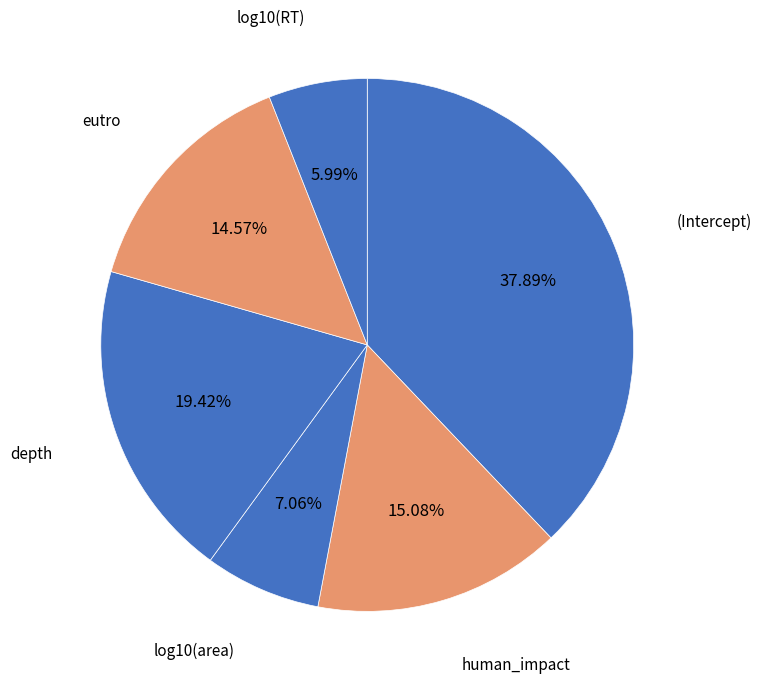

To the nearest percent, what is the average slice percentage?

17%